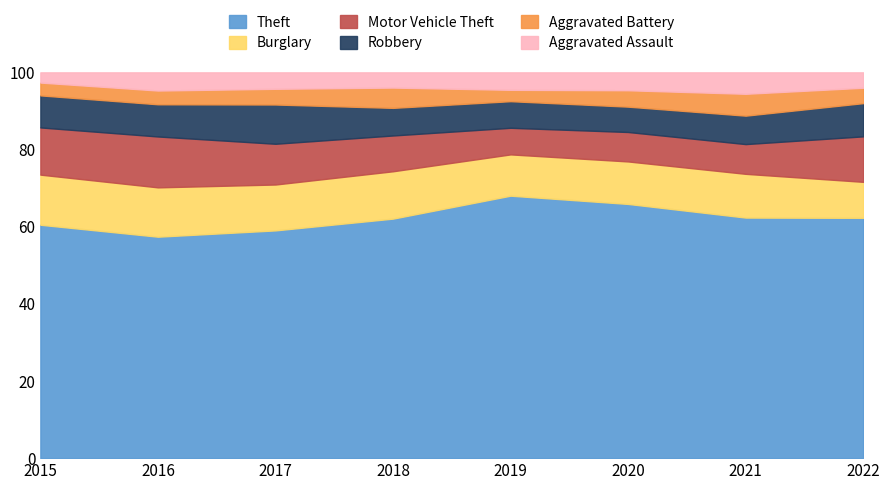

Read the Theft value at 2021.

62.4